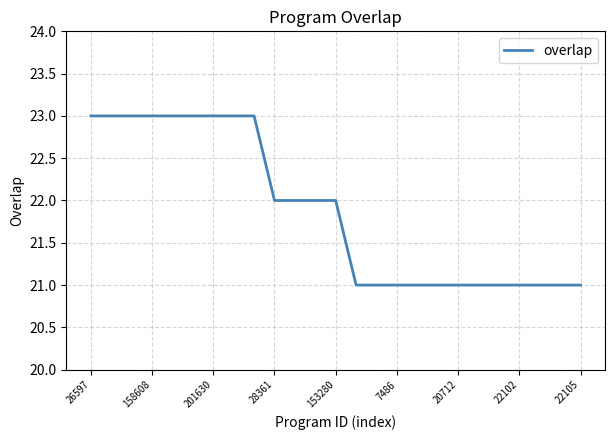

What is the smallest value displayed?

21